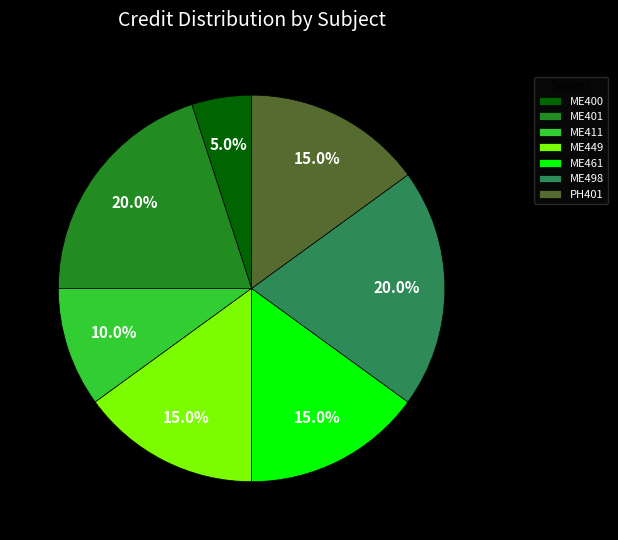

Which slice is the smallest?

ME400